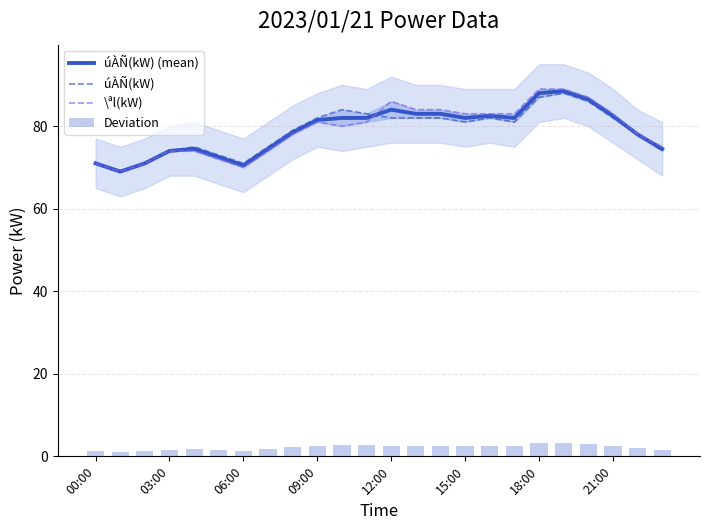

What is the minimum value for úÀÑ(kW) (mean)?

69.0